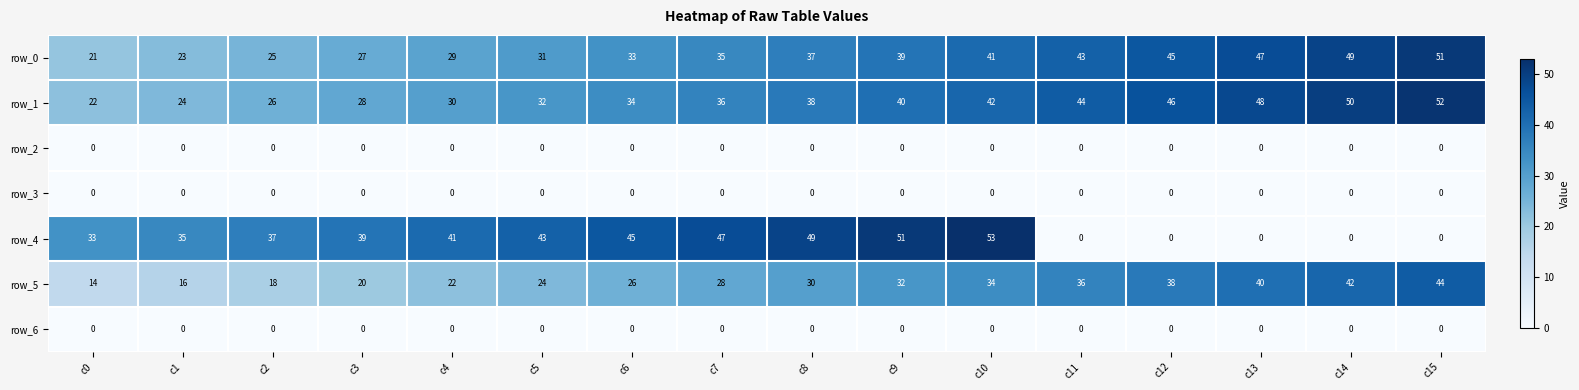

True or false: row_0 has a value of 51 at c8.

False